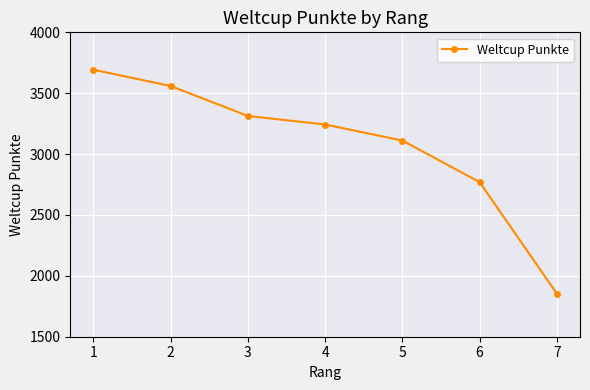

True or false: the data shows 2543 at 7.

False